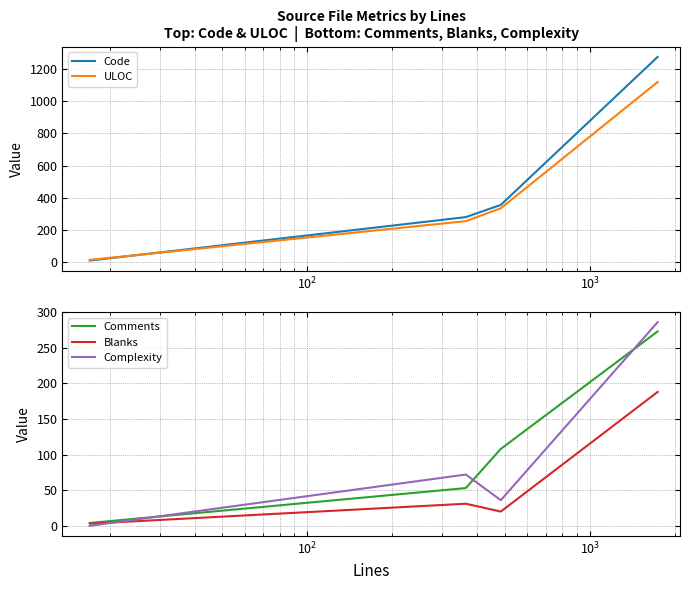

What is the highest value of the Comments series?

273